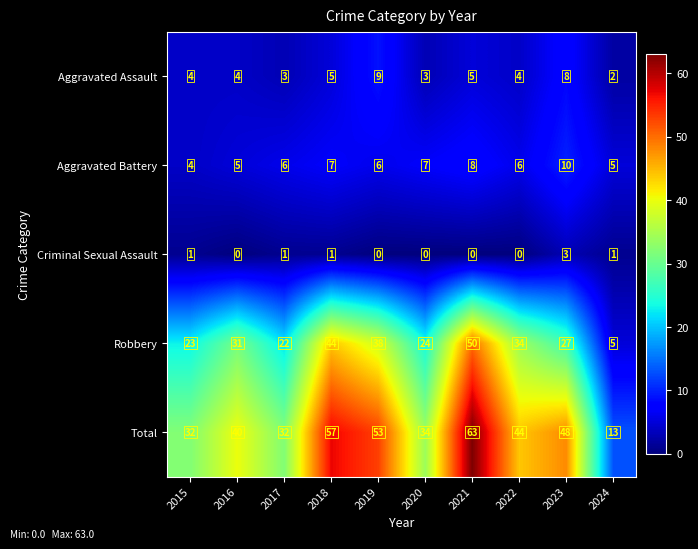

How many Aggravated Battery values are between 5 and 7?

7